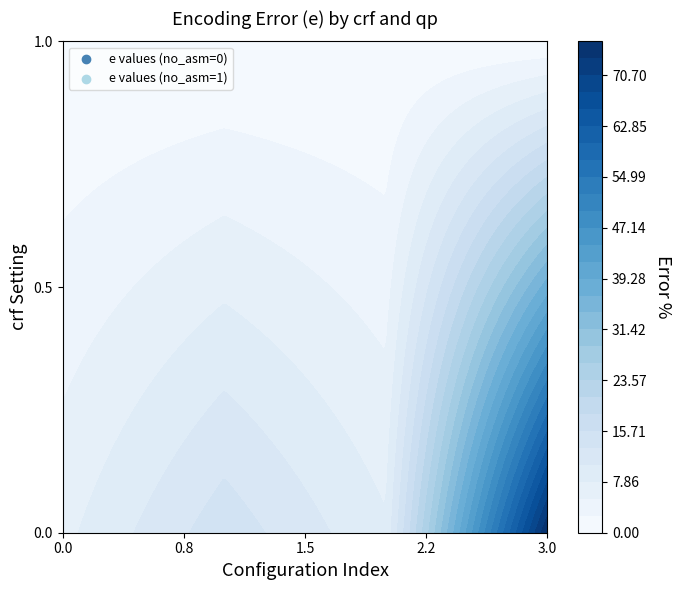

The 0_0 series shows -6.1 at crf. True or false?

False